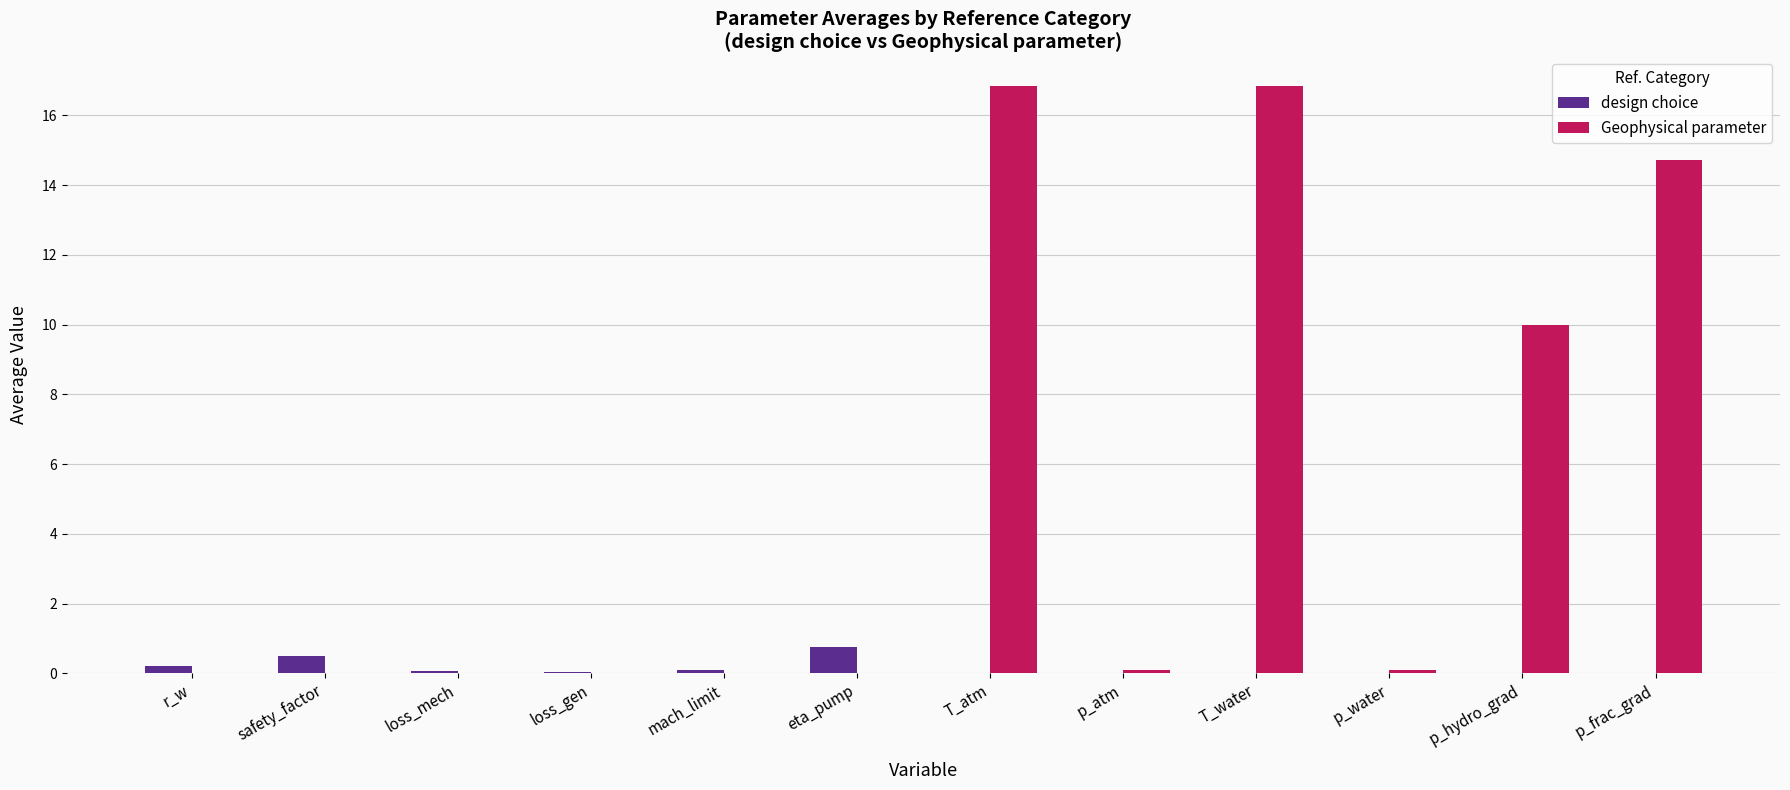

Are the bars horizontal?

No